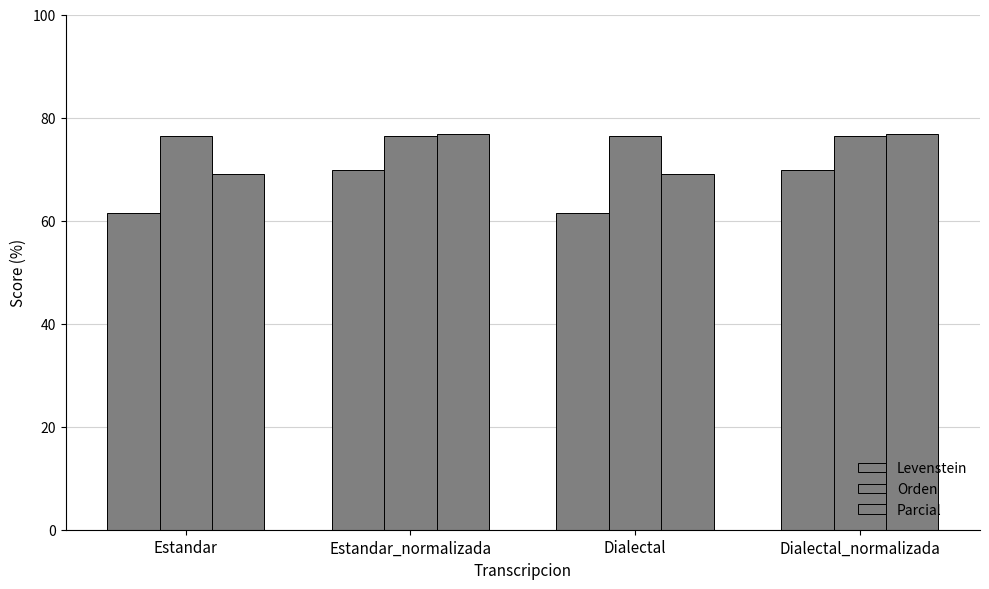

What position from the left is Dialectal?

3